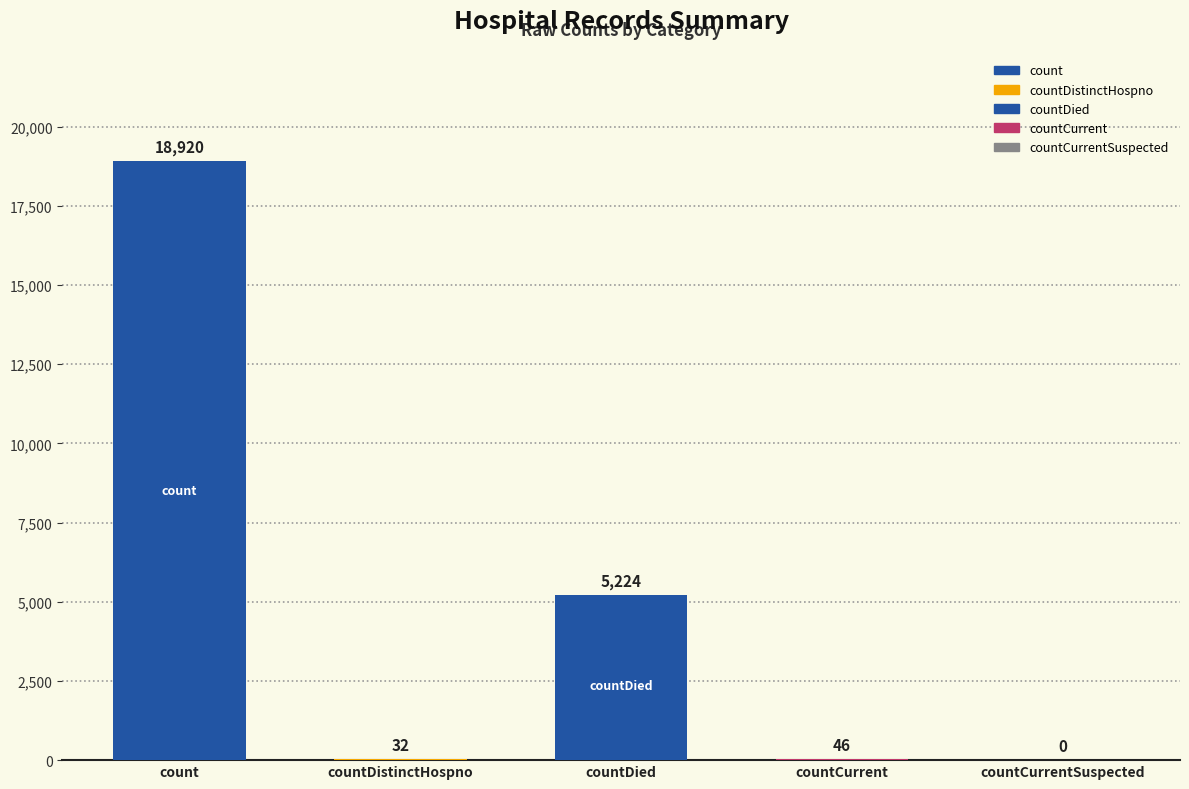

Which category has the highest value across all series?

count